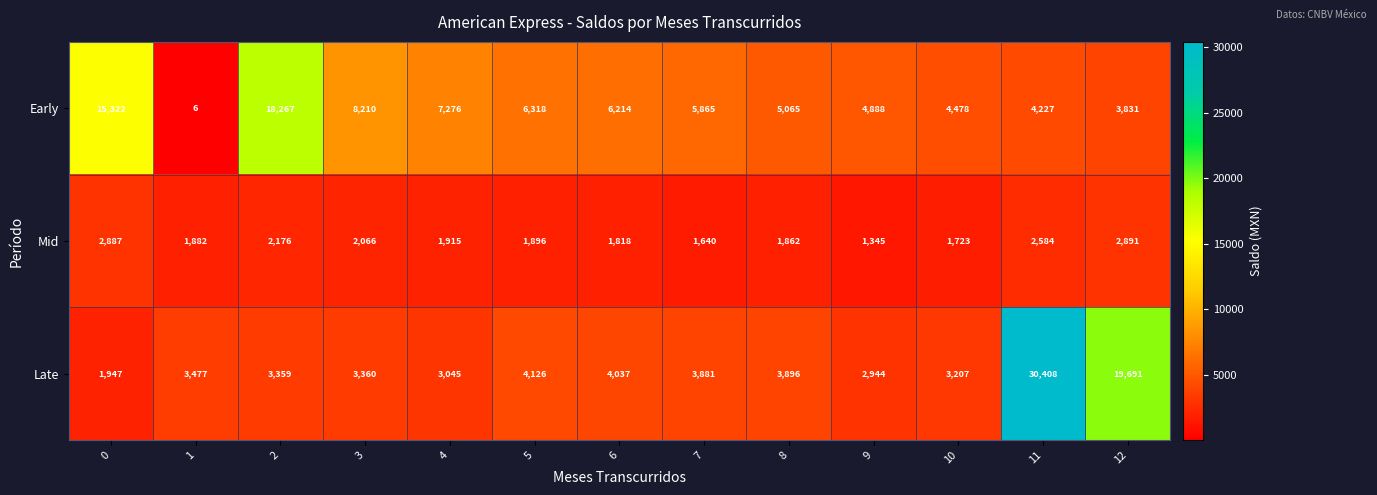

Which series has the widest spread of values?

Late